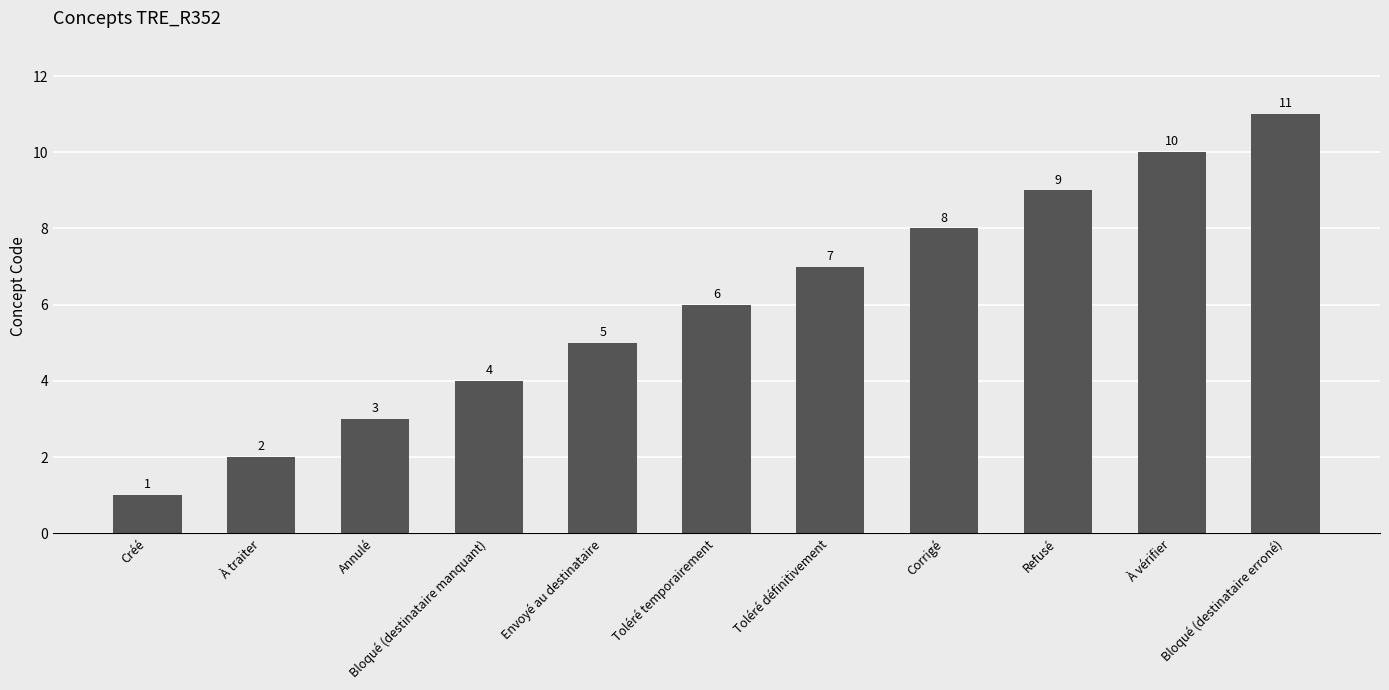

At which label is the value closest to 6?

Toléré temporairement